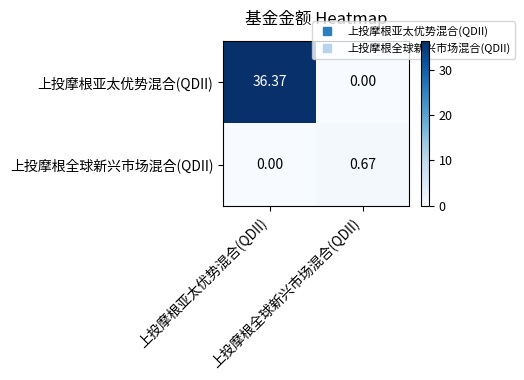

At 上投摩根全球新兴市场混合(QDII), list the series in order from largest to smallest.

上投摩根全球新兴市场混合(QDII), 上投摩根亚太优势混合(QDII)